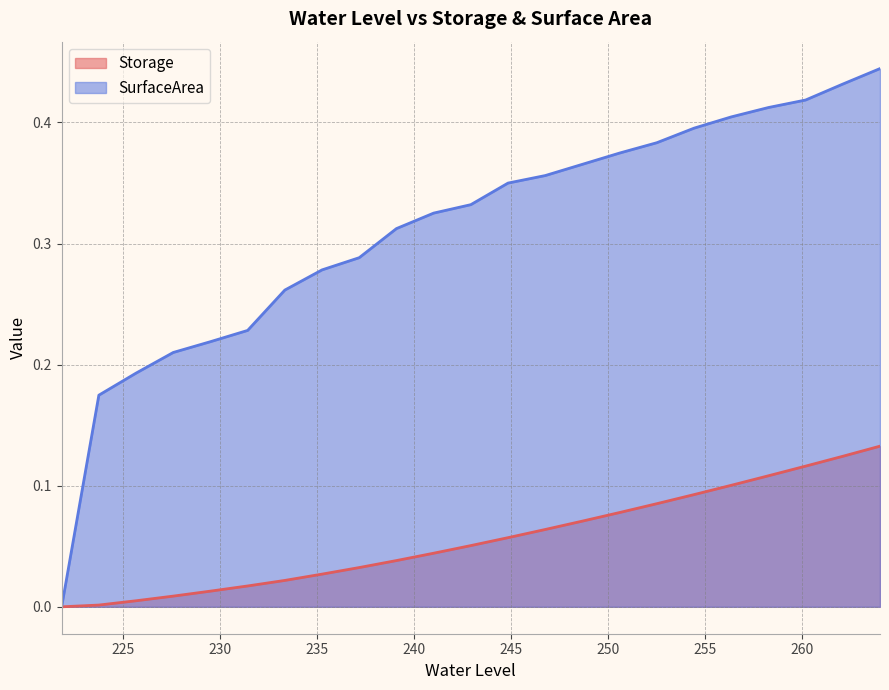

What is the difference between the maximum and minimum values in the Storage series?

0.1